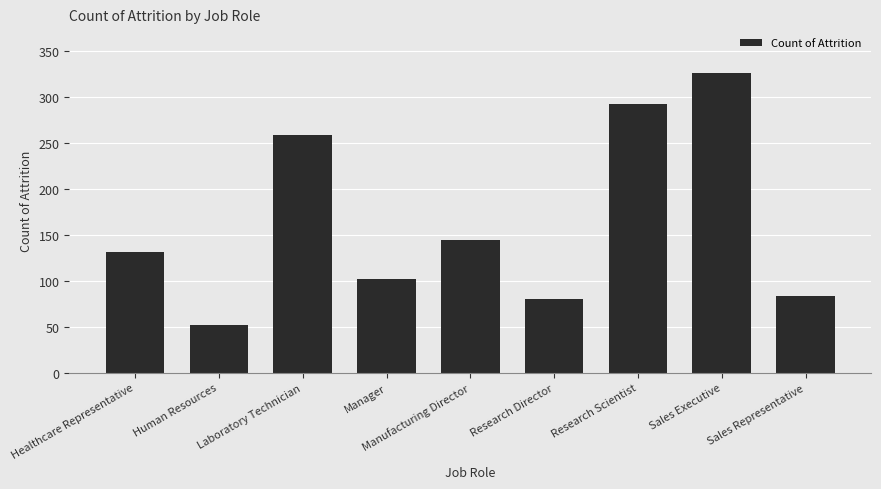

What value does the data have at Human Resources, to the nearest 5?

50